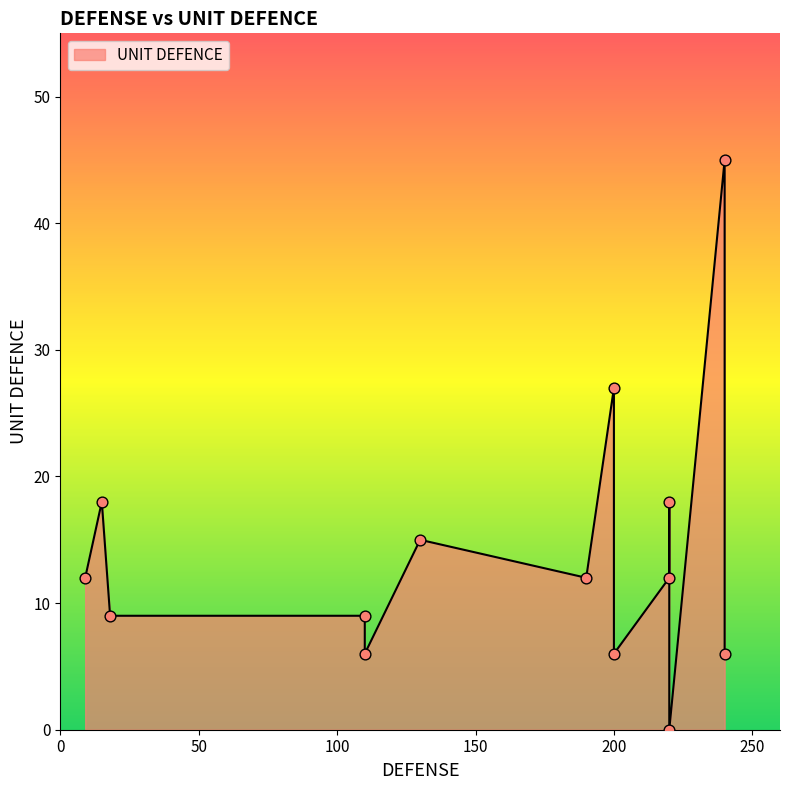

Which has a higher value, 18 or 12?

18